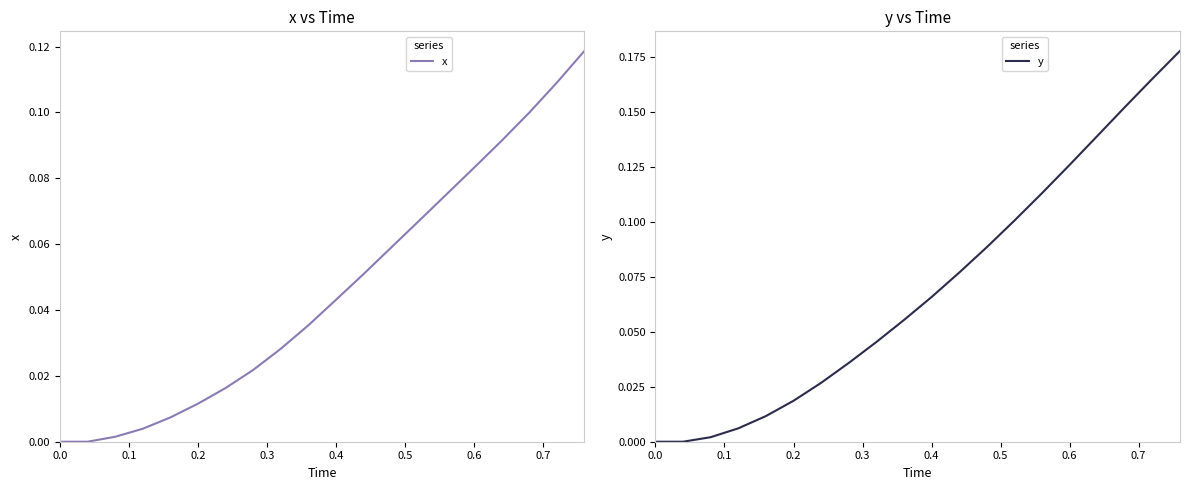

Is this an area chart (filled region under the line)?

No